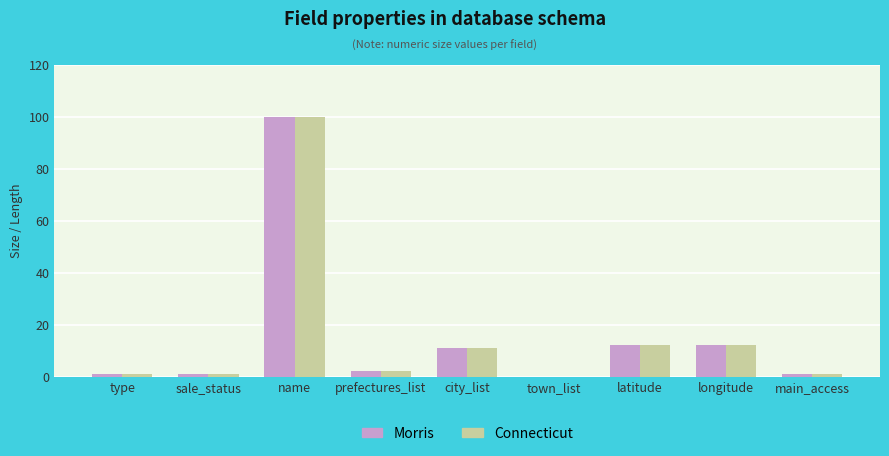

True or false: Morris has a value of 0 at town_list.

True